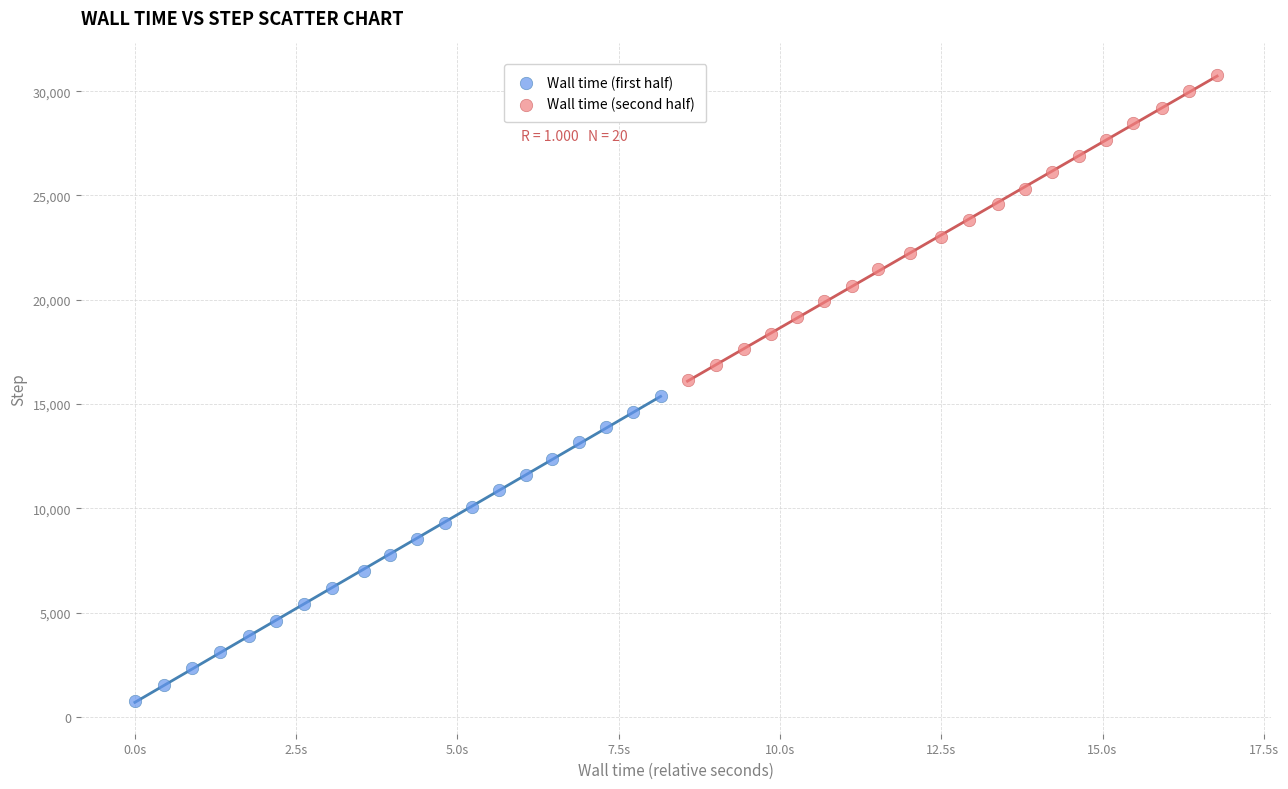

Which series has the largest Y range (max minus min)?

Wall time (second half)